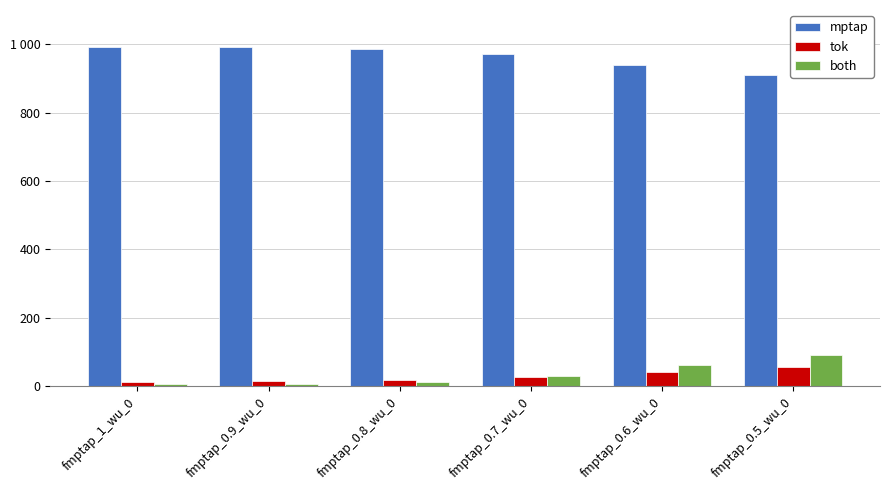

What position from the left is fmptap_1_wu_0?

1